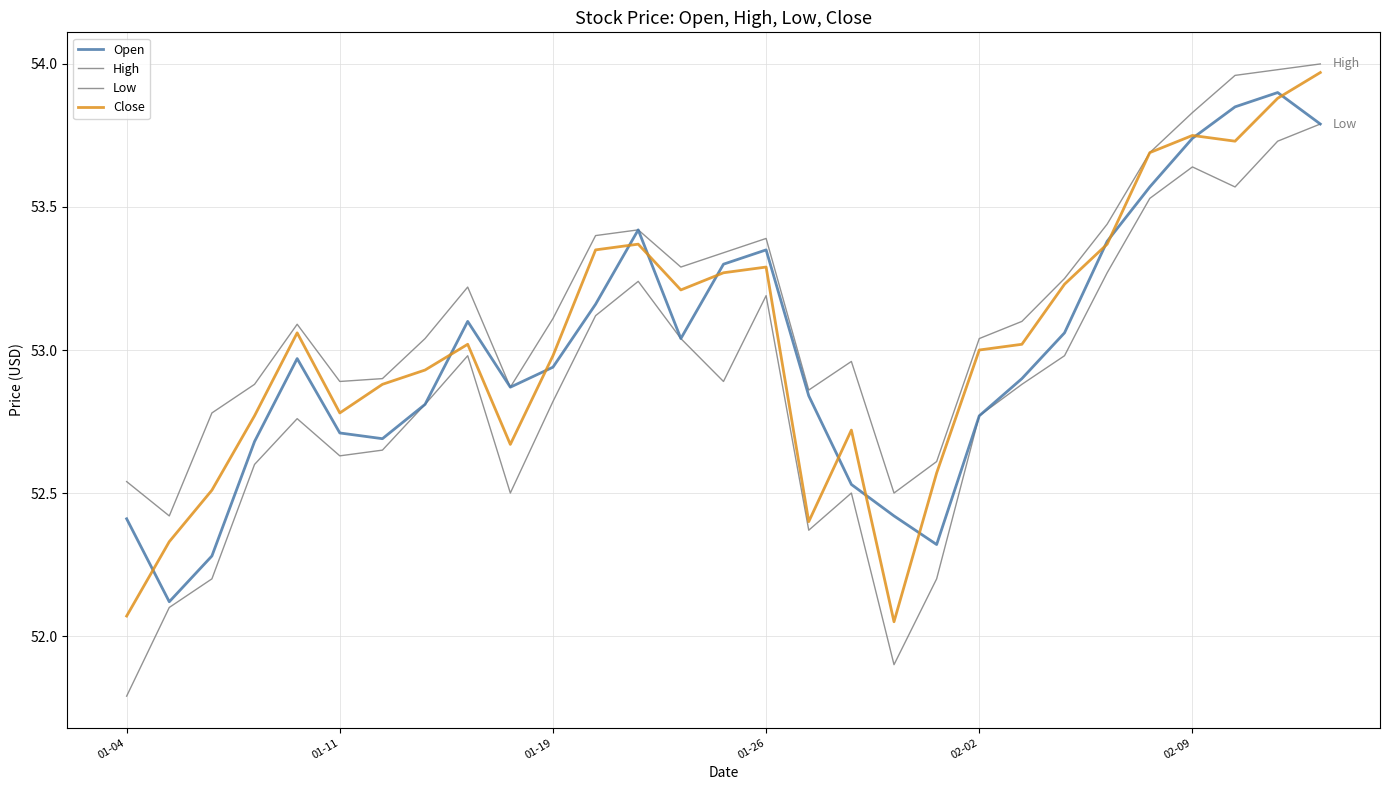

What is the difference between the maximum and minimum values in the Close series?

1.9